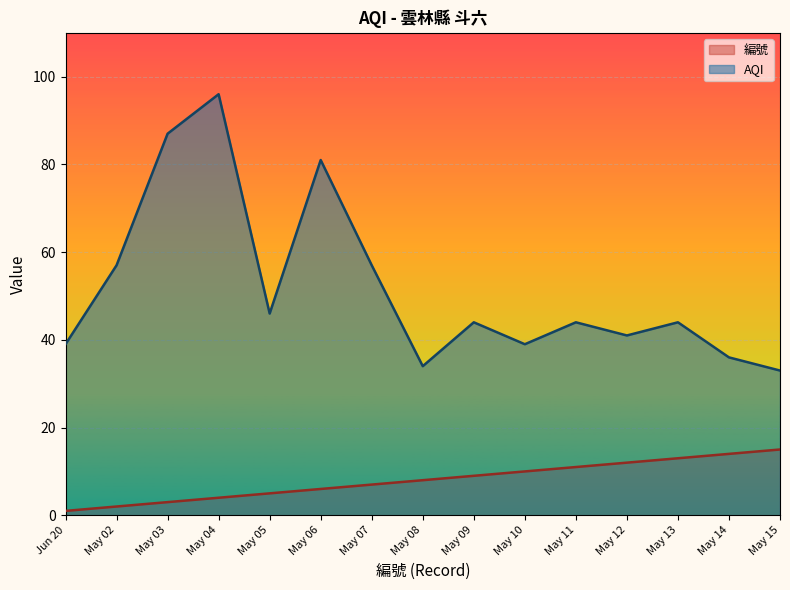

Reading right to left, what are all the values shown in this chart?

編號: May 15=15	May 14=14	May 13=13	May 12=12	May 11=11	May 10=10	May 09=9	May 08=8	May 07=7	May 06=6	May 05=5	May 04=4	May 03=3	May 02=2	Jun 20=1
AQI: May 15=33	May 14=36	May 13=44	May 12=41	May 11=44	May 10=39	May 09=44	May 08=34	May 07=57	May 06=81	May 05=46	May 04=96	May 03=87	May 02=57	Jun 20=39